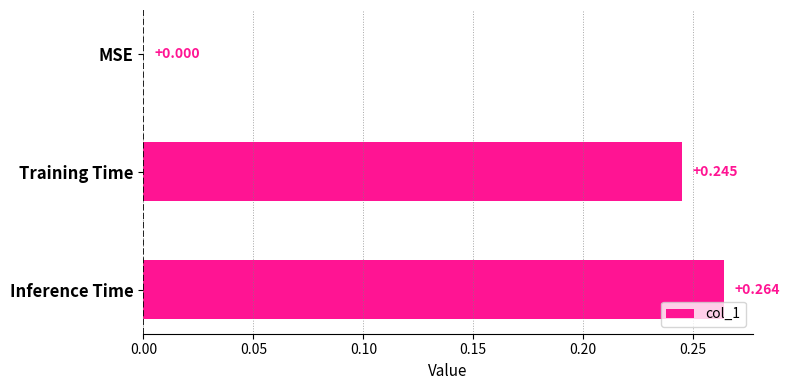

Which category has the highest value across all series?

Inference Time